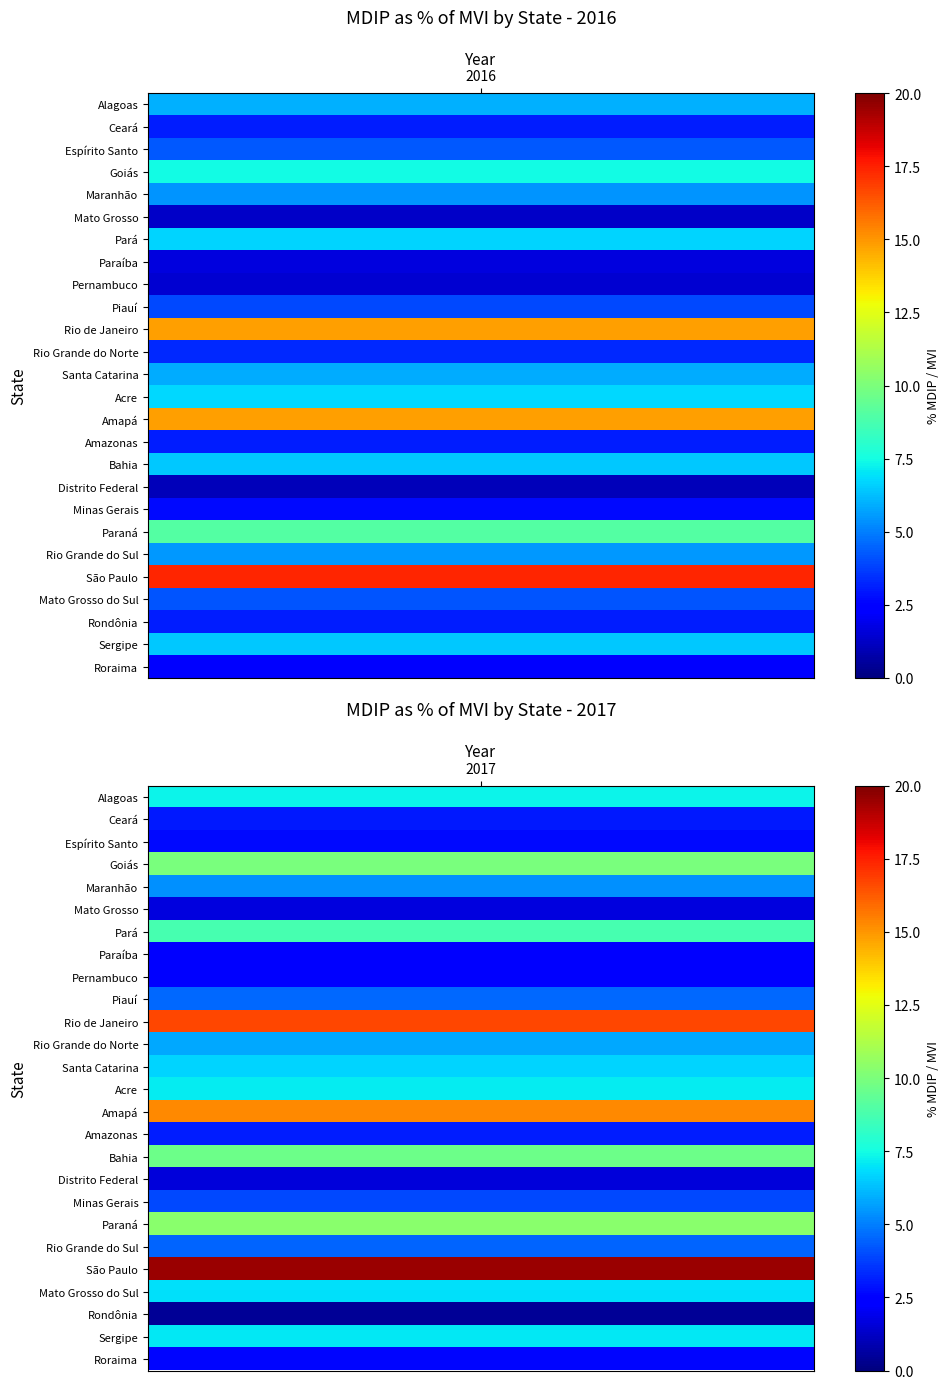

What is the total value across all series at 19?

19.4